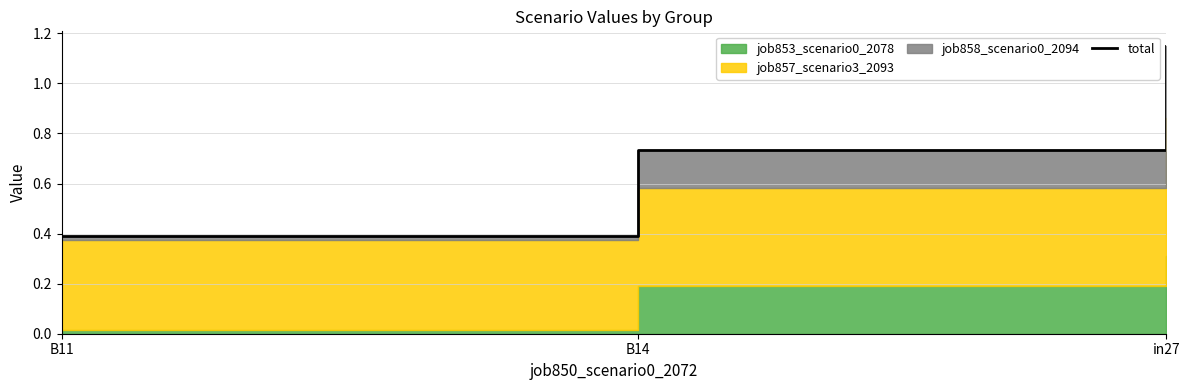

List the labels in order of value, largest first.

in27, B14, B11